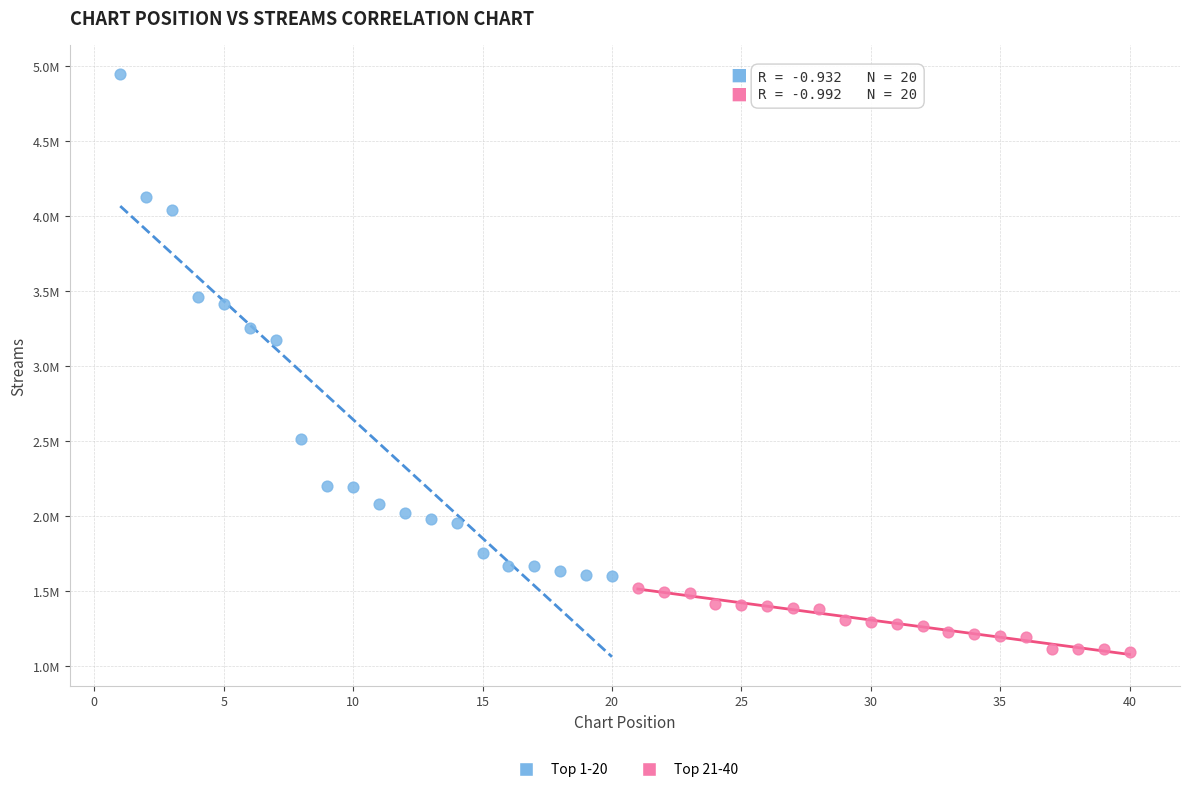

Which series reaches the minimum Y coordinate?

Top 21-40